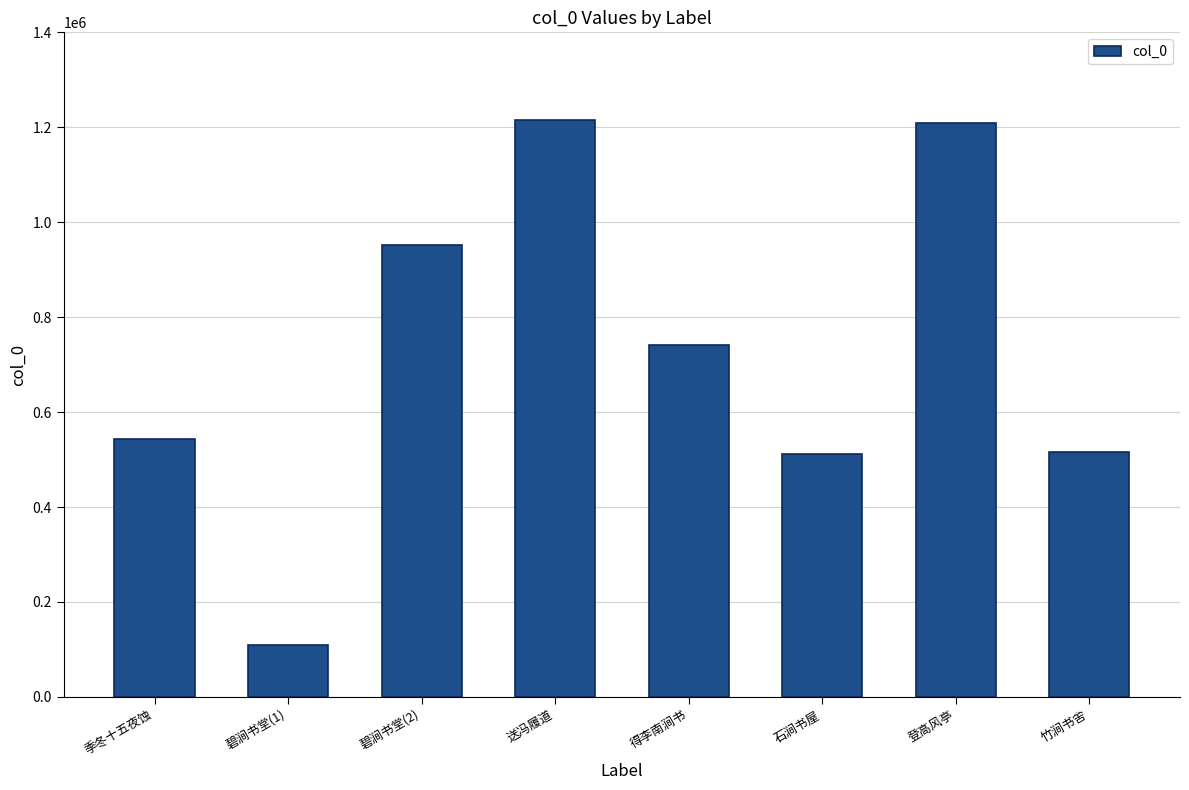

What is the difference between the maximum and minimum values?

1106421